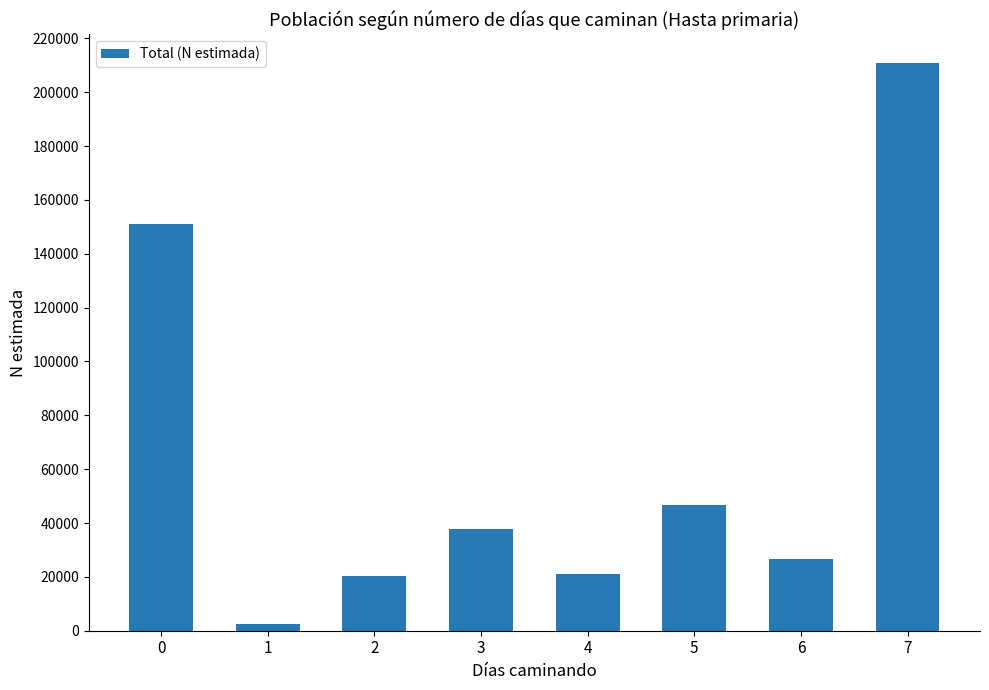

True or false: the data shows 37684 at 3.

True